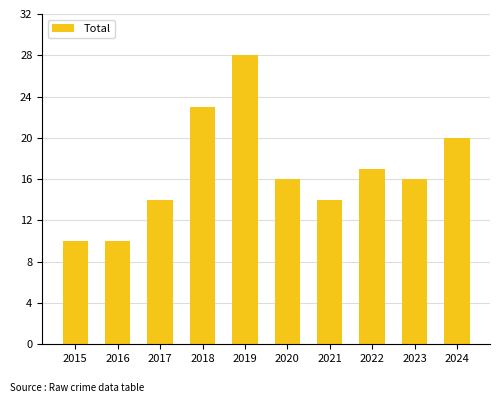

What is the approximate value at 2021, to the nearest 10?

10